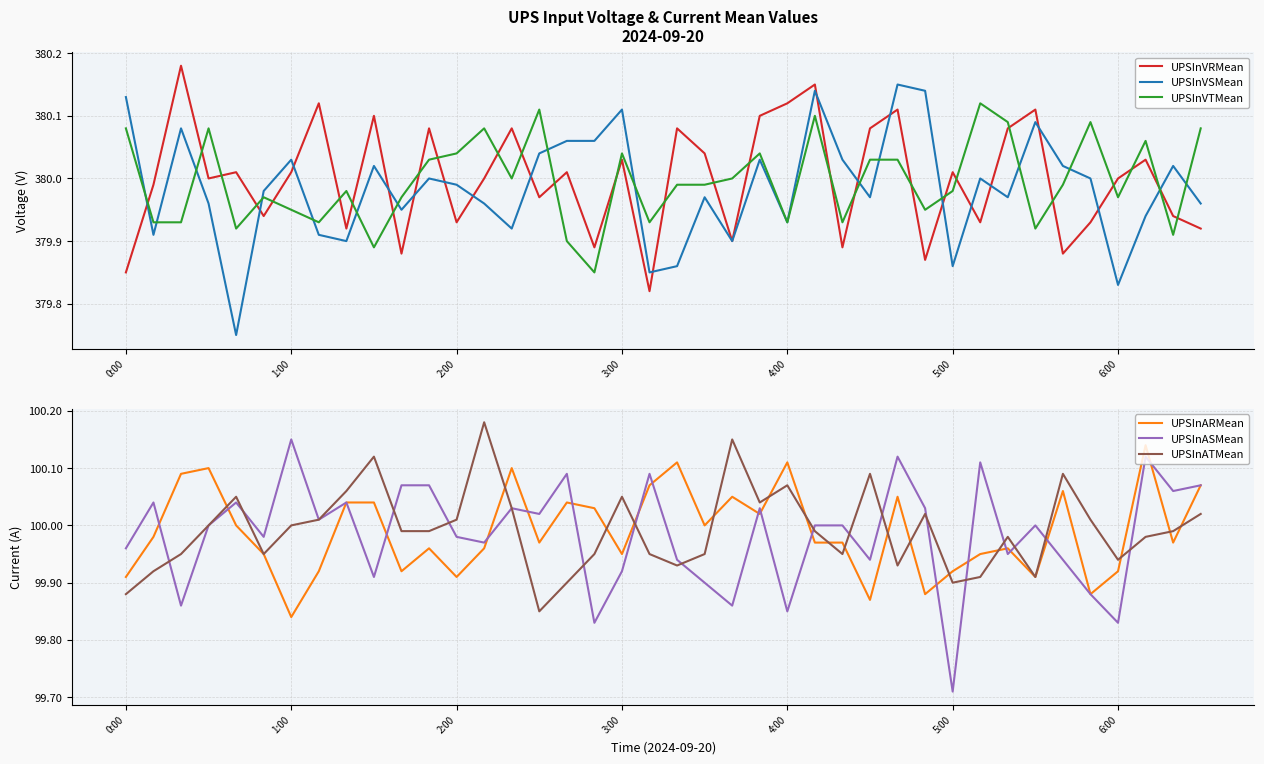

Which series ends up on top after the final intersection of UPSInVTMean and UPSInVRMean?

UPSInVTMean